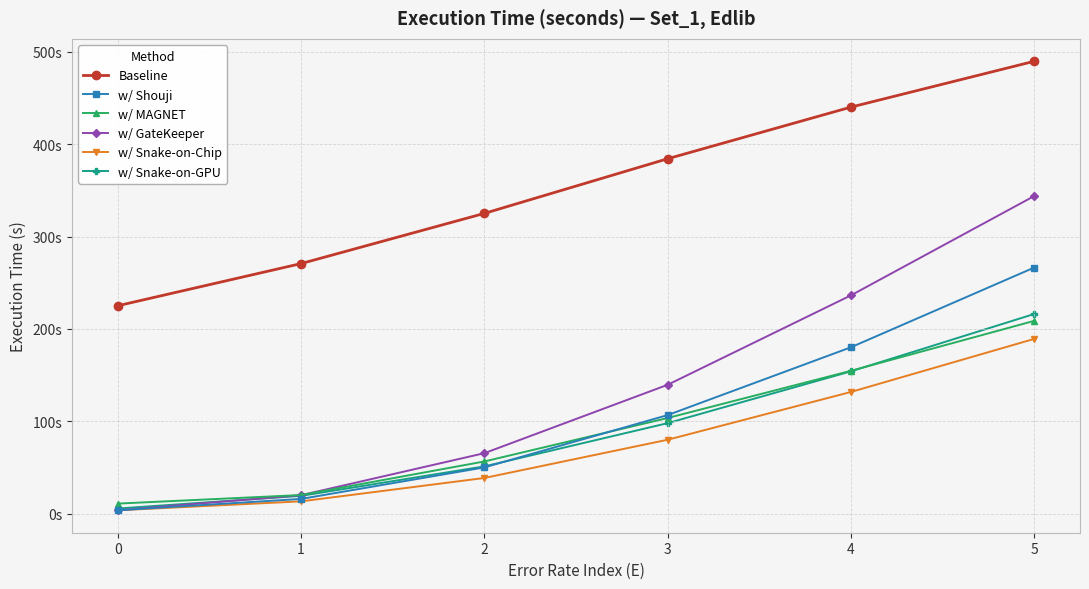

Does the chart display data point markers on the line(s)?

Yes